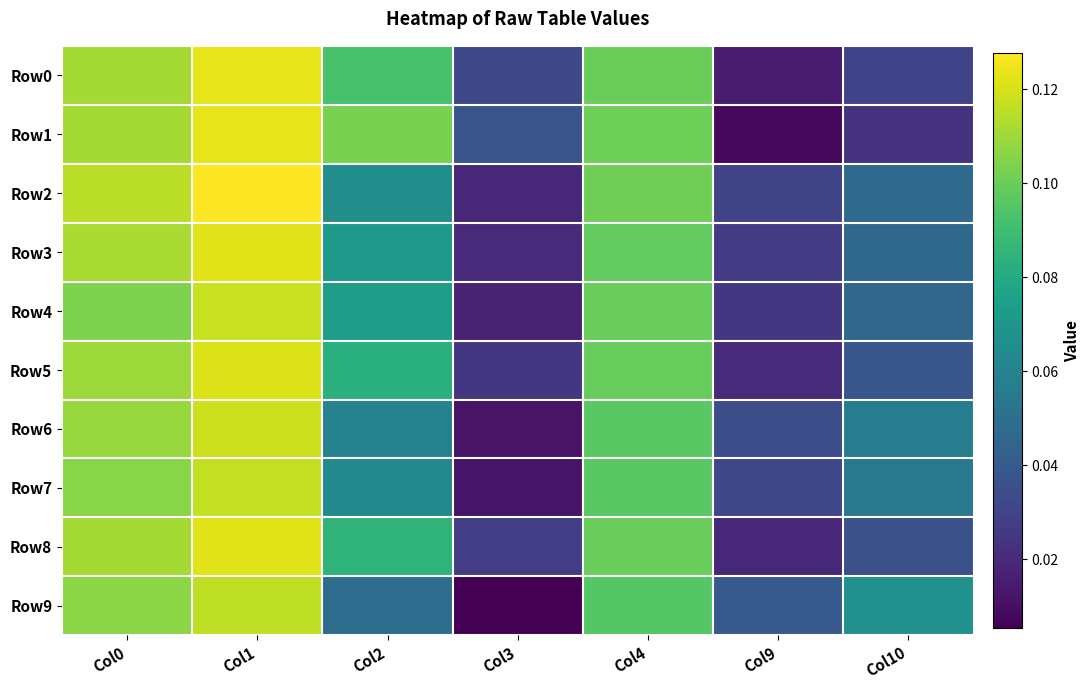

Which series has the largest total across all categories?

Row1